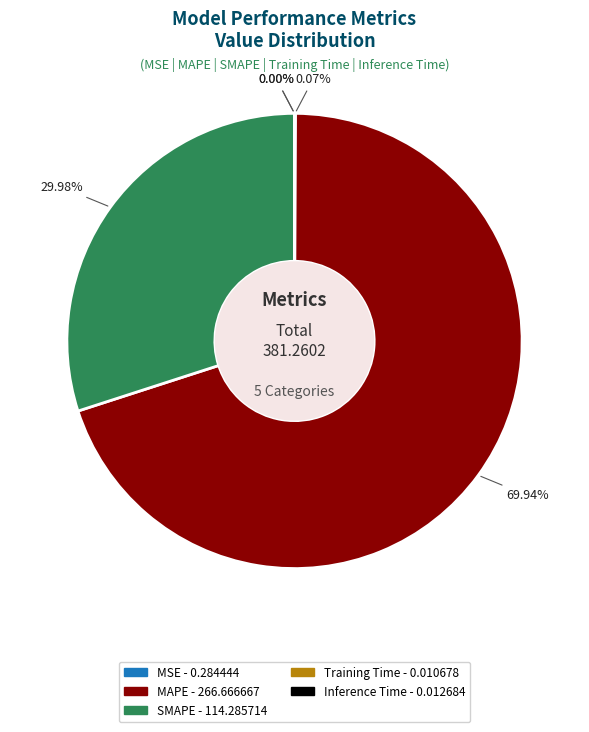

Which has a higher value, SMAPE or MAPE?

MAPE